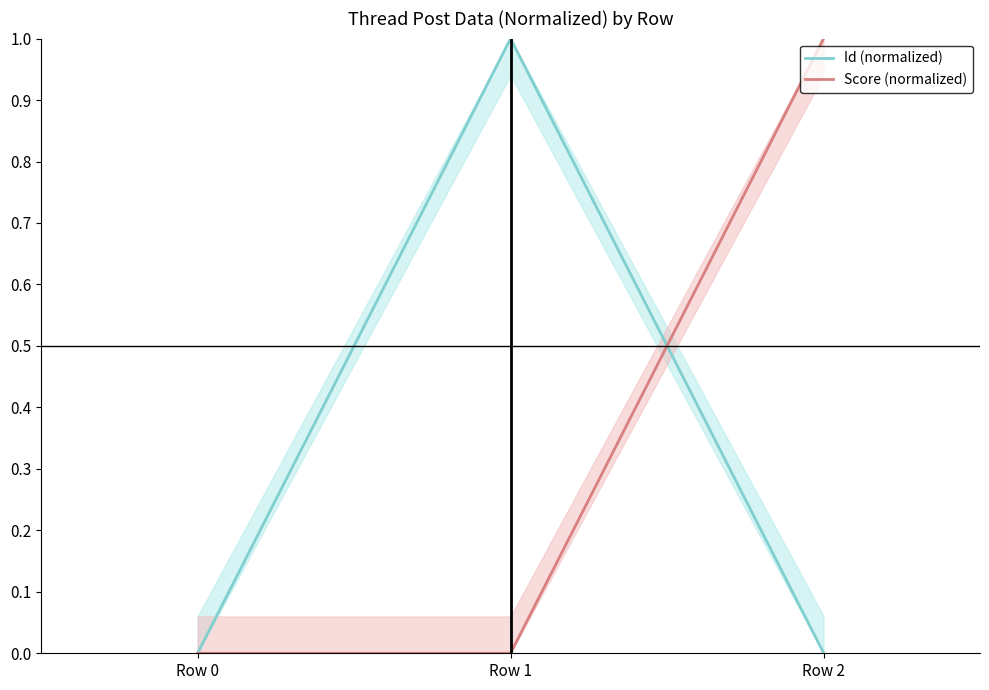

At which label is Id (normalized) closest to 0?

Row 0